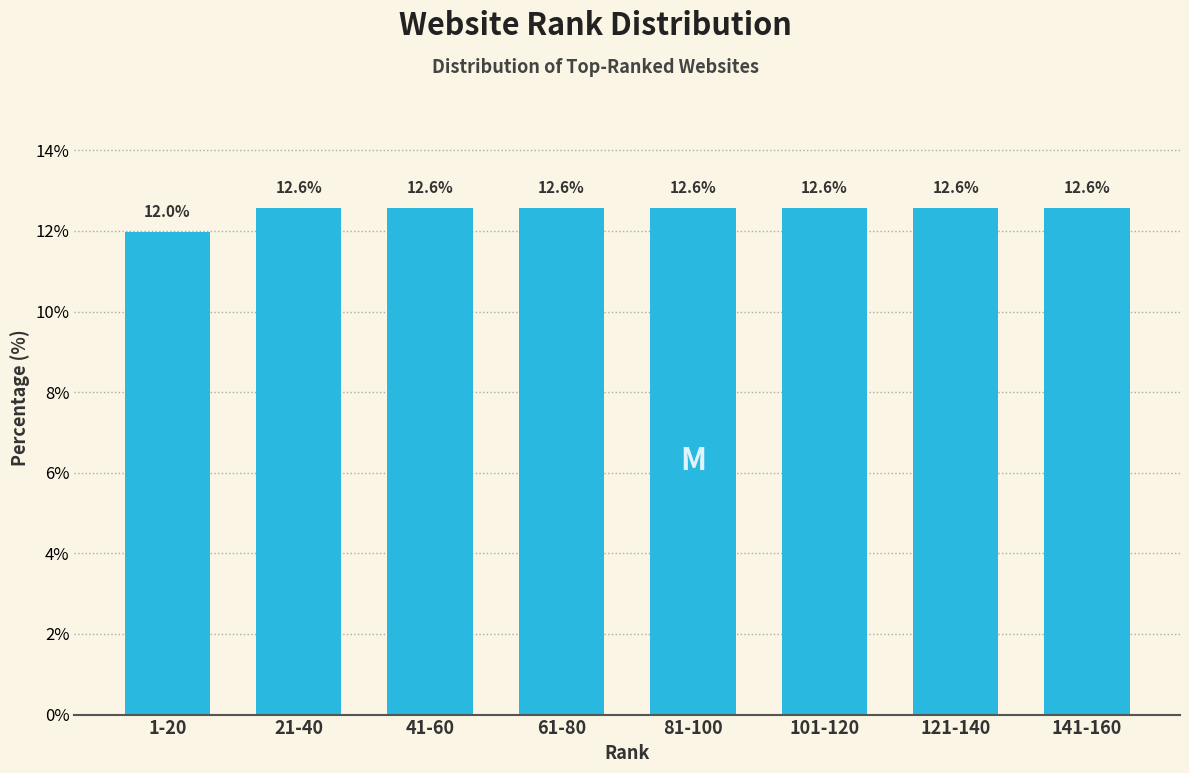

Reading left to right, what are all the values shown in this chart?

12.0	12.6	12.6	12.6	12.6	12.6	12.6	12.6